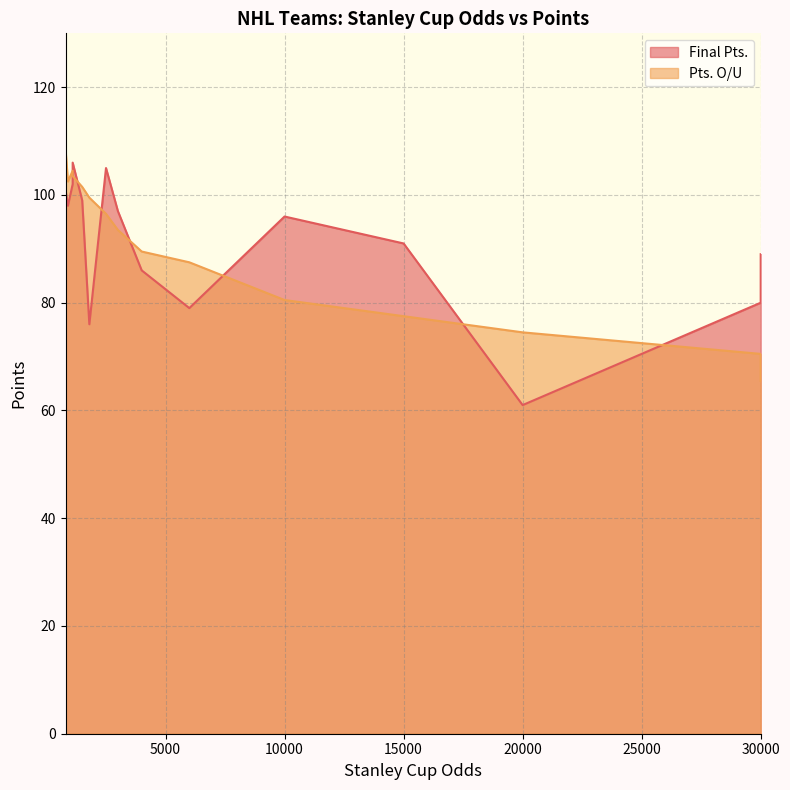

How many lines are shown in the chart?

2